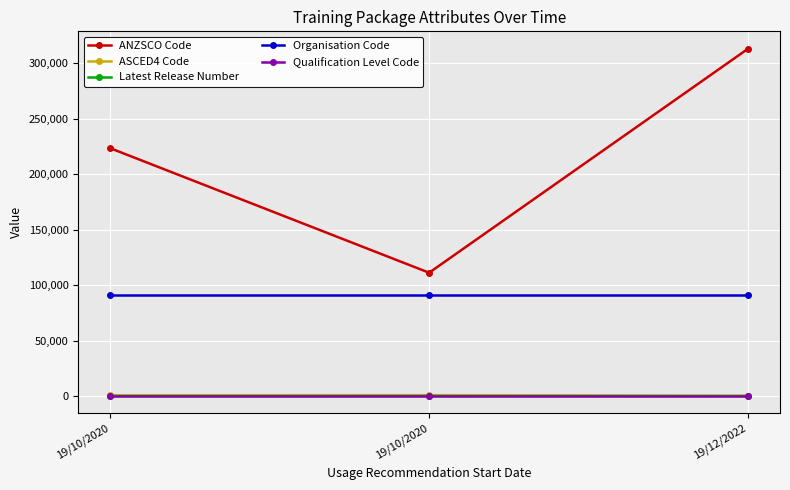

At how many categories does at least one series exceed 247360?

1